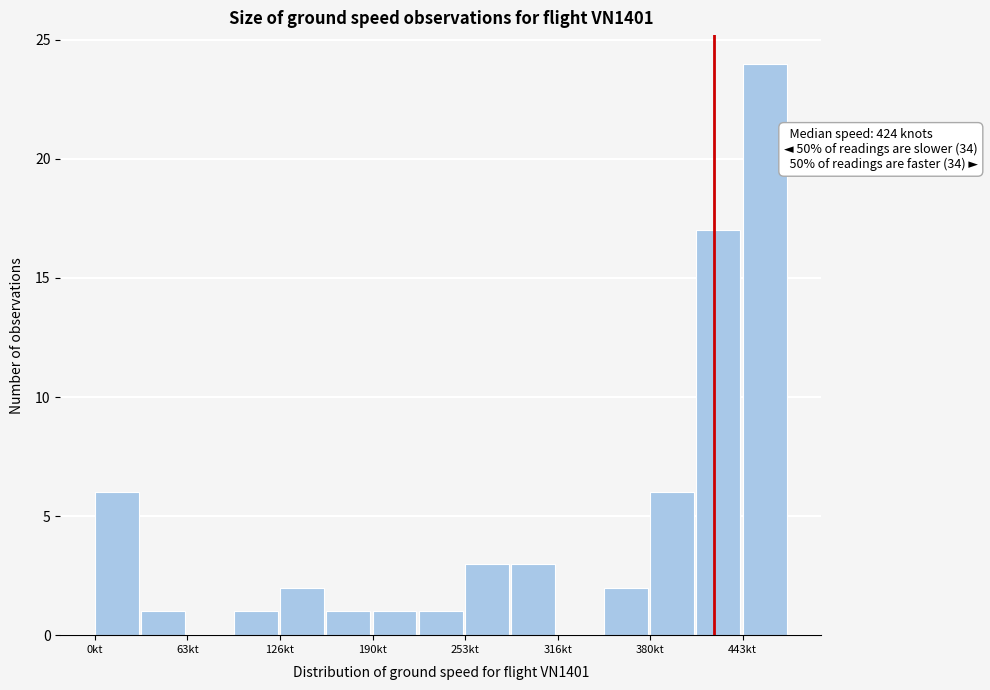

Read against the x-axis, roughly where is the centre of the tallest bar?

460